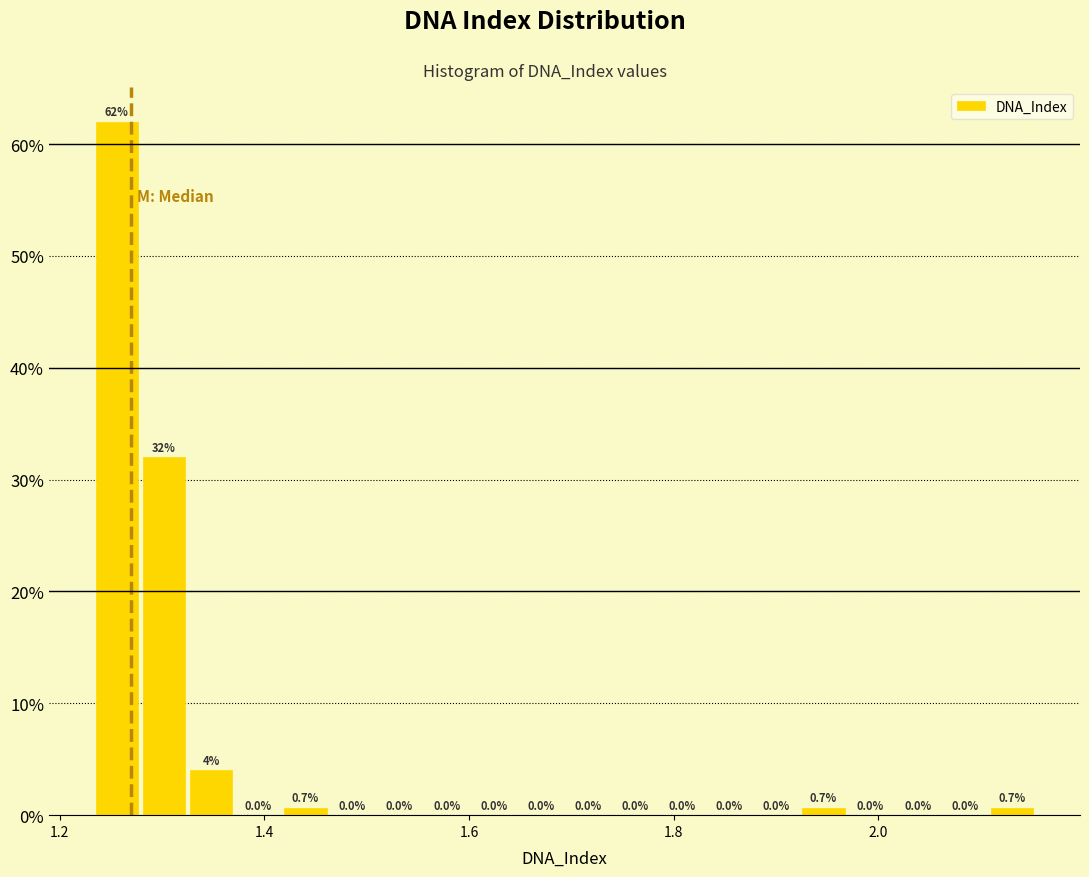

Around what value on the x-axis is the tallest bar? Give the approximate position of its centre, as read against the axis.

1.26